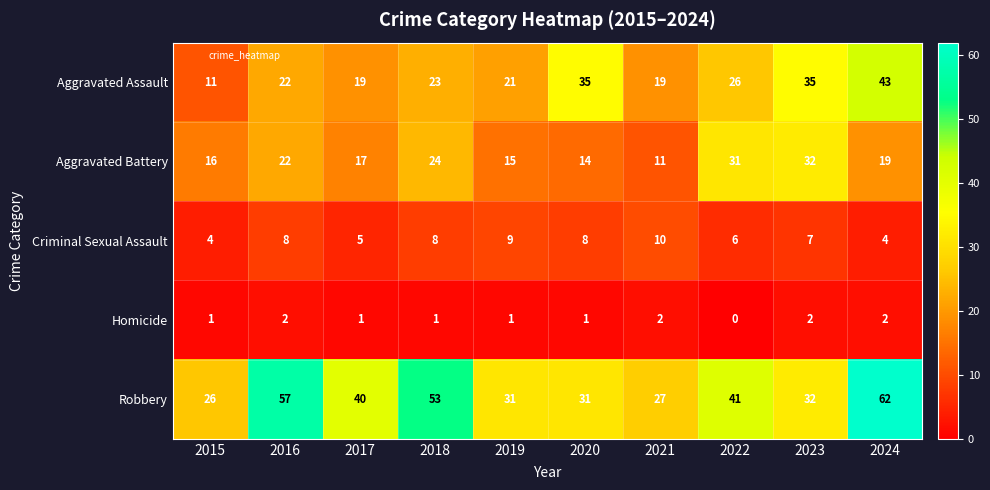

Is it true that Criminal Sexual Assault equals 4 at 2020?

False